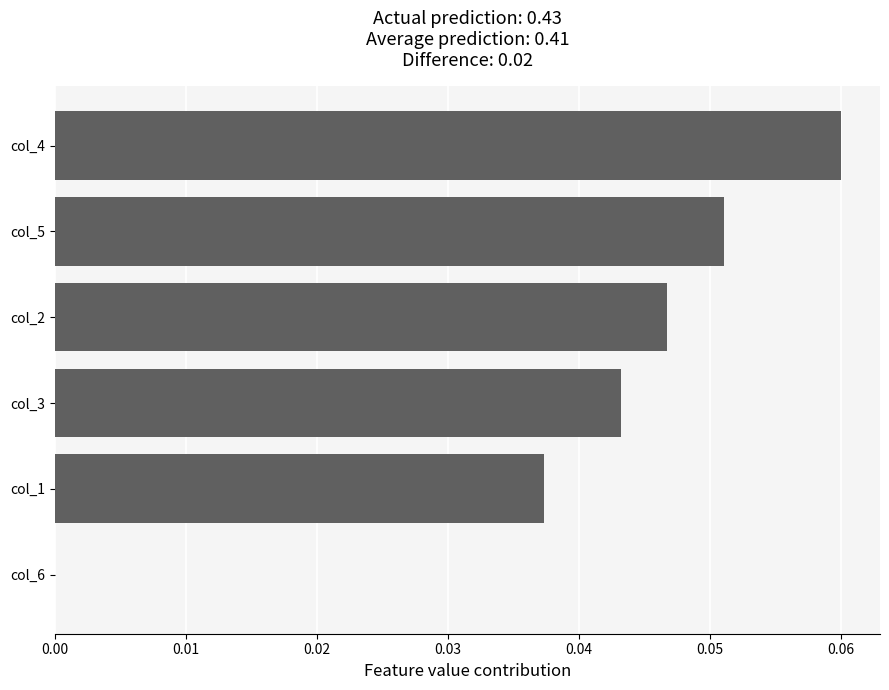

Are the bars horizontal?

Yes